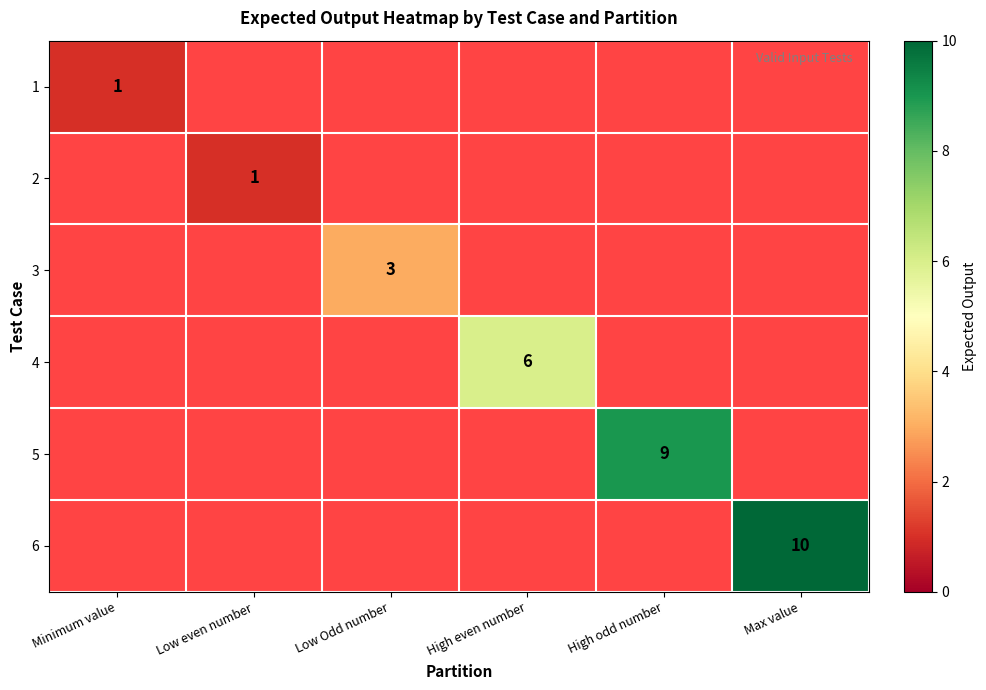

Is it true that 3 equals 4 at Low Odd number?

False